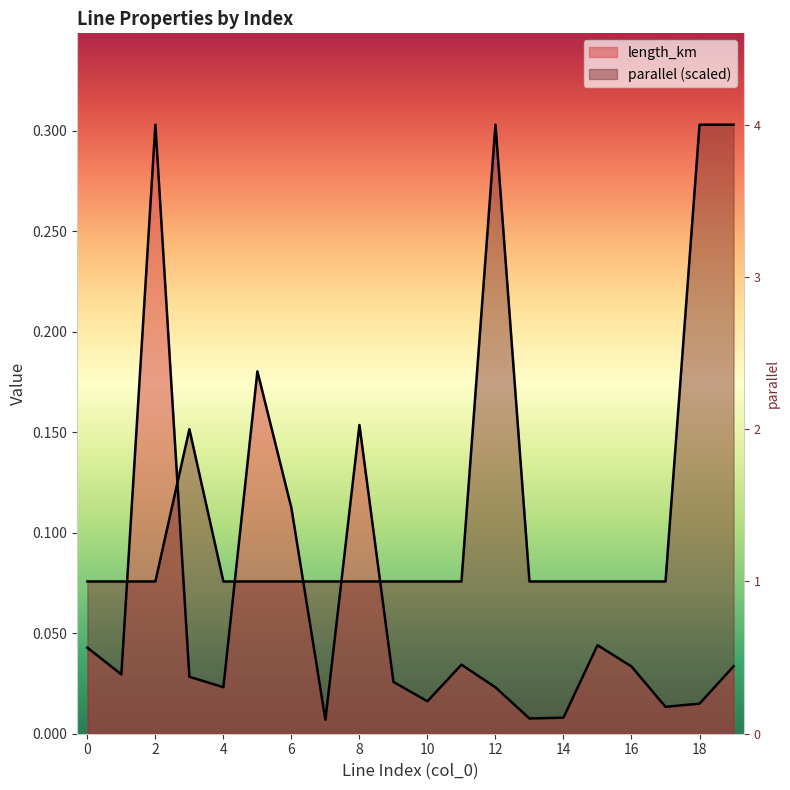

Reading left to right, list all the values displayed in this chart.

length_km: 0=0.0	1=0.0	2=0.3	3=0.0	4=0.0	5=0.2	6=0.1	7=0.0	8=0.2	9=0.0	10=0.0	11=0.0	12=0.0	13=0.0	14=0.0	15=0.0	16=0.0	17=0.0	18=0.0	19=0.0
parallel: 0=0.1	1=0.1	2=0.1	3=0.2	4=0.1	5=0.1	6=0.1	7=0.1	8=0.1	9=0.1	10=0.1	11=0.1	12=0.3	13=0.1	14=0.1	15=0.1	16=0.1	17=0.1	18=0.3	19=0.3